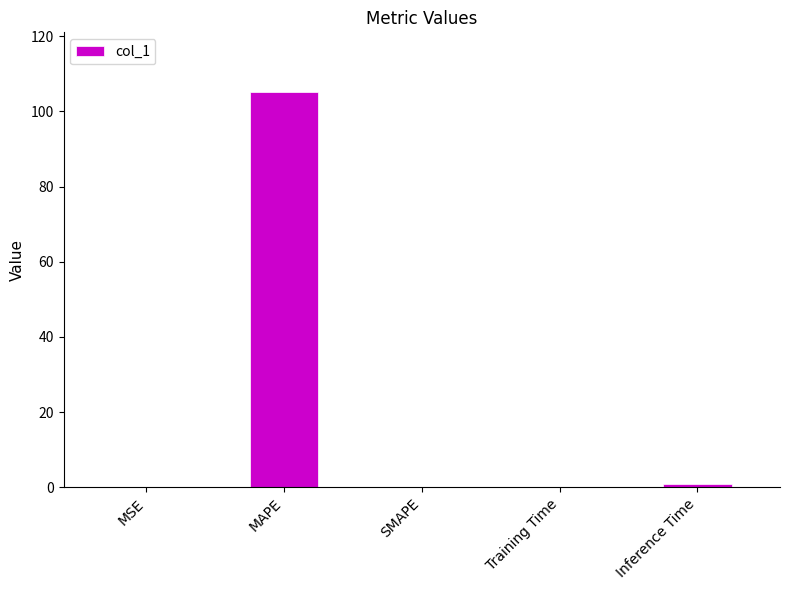

Which label corresponds to the largest value in the chart?

MAPE